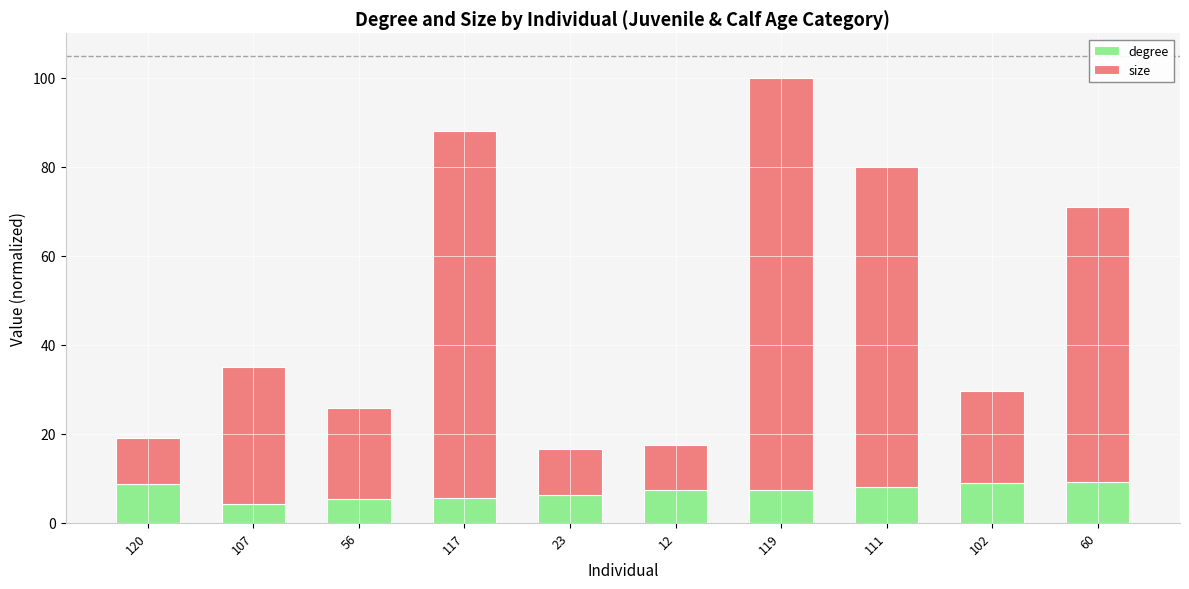

What value does the degree series have at 102?

9.0